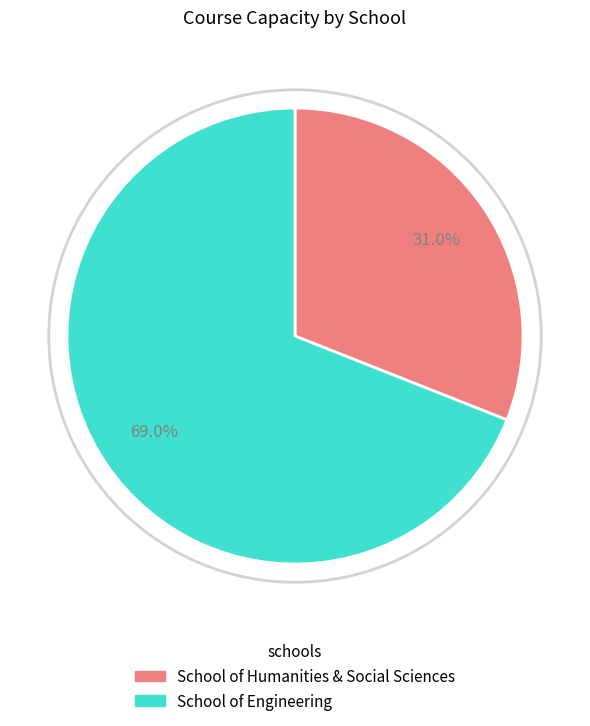

Which slice represents more than half of the pie?

School of Engineering